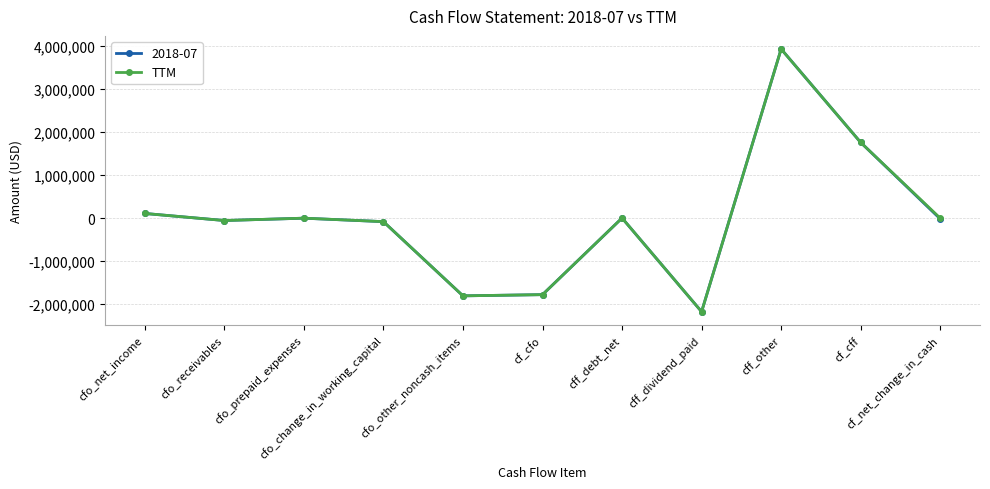

What is the lowest value of the TTM series?

-2172000